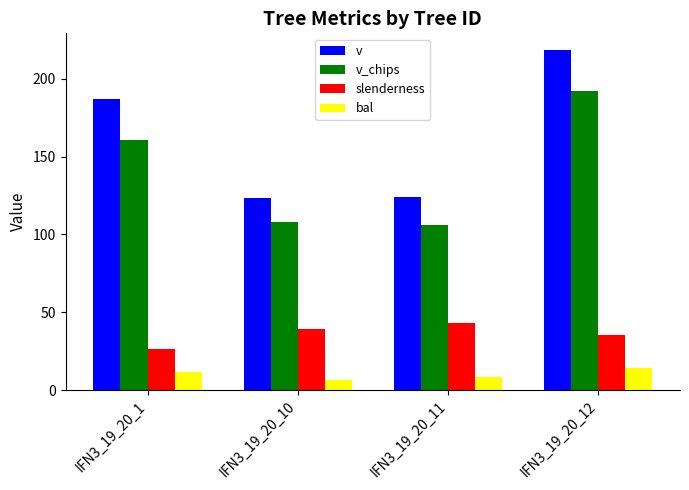

Rank the series by their maximum value, from lowest to highest.

bal, slenderness, v_chips, v